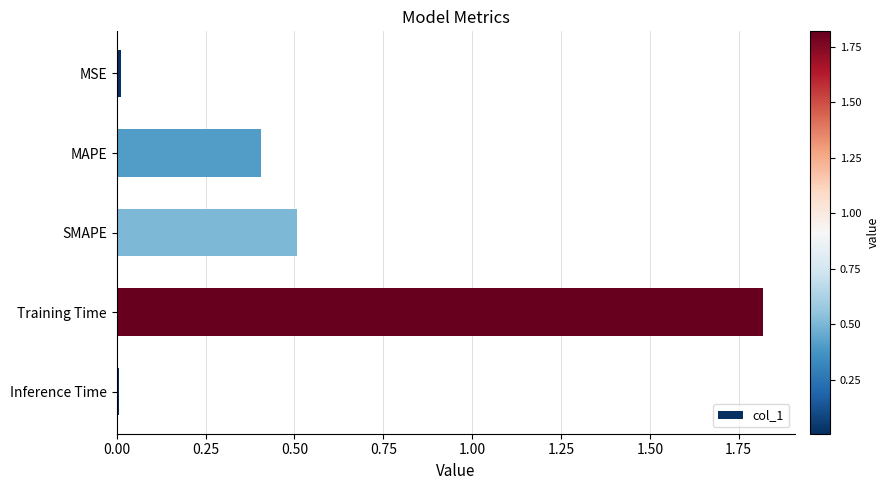

What is the label of the 4th bar from the bottom?

MAPE